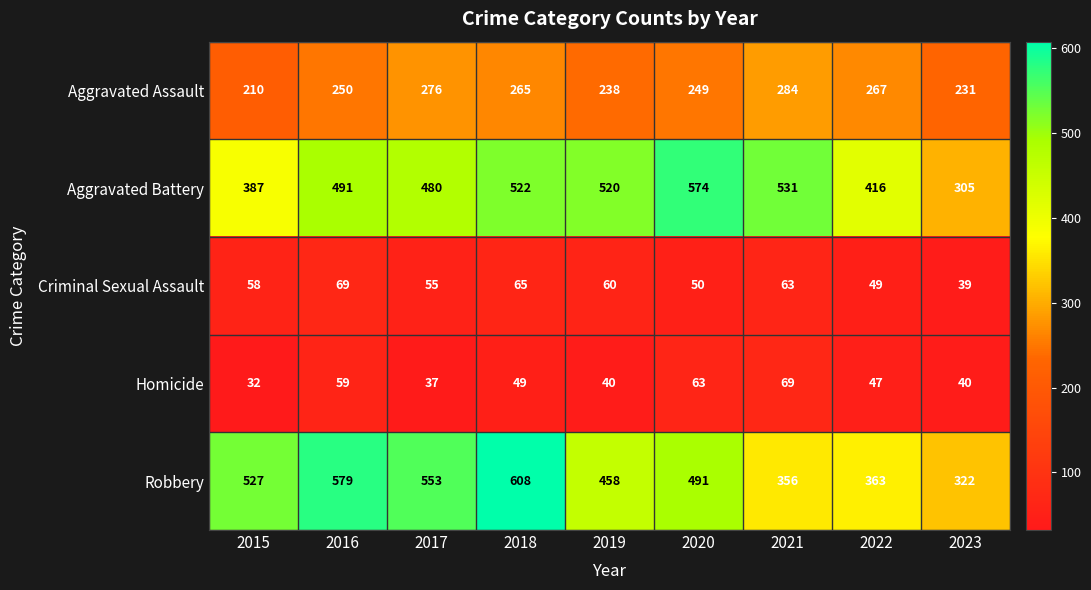

At 2015, list the series in order from largest to smallest.

Robbery, Aggravated Battery, Aggravated Assault, Criminal Sexual Assault, Homicide